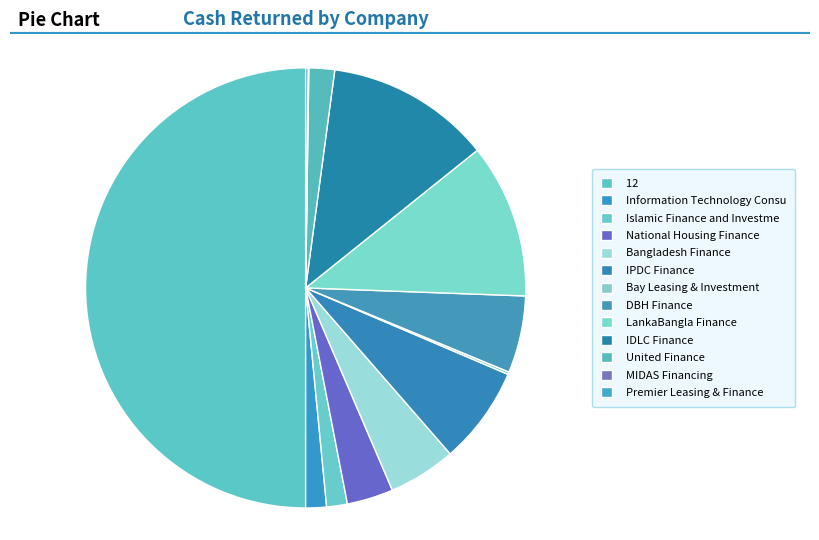

What is the largest slice in the pie chart?

12